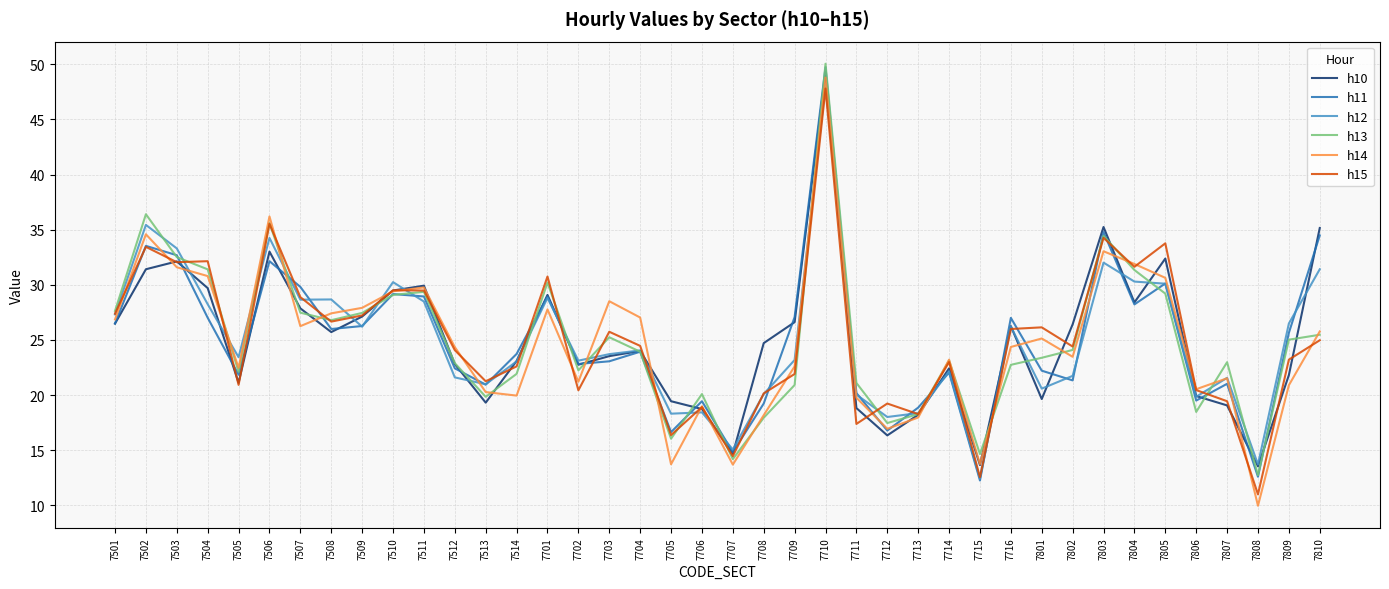

What is the total value across all series at 7715?

79.3